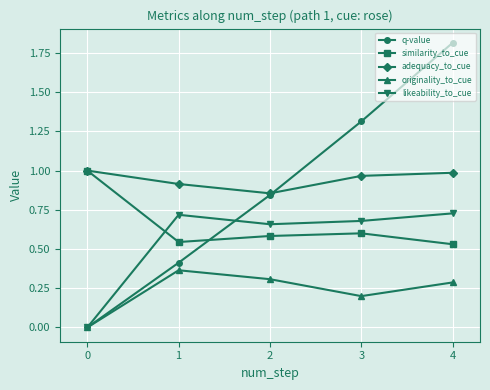

At which label is q-value closest to 0?

0